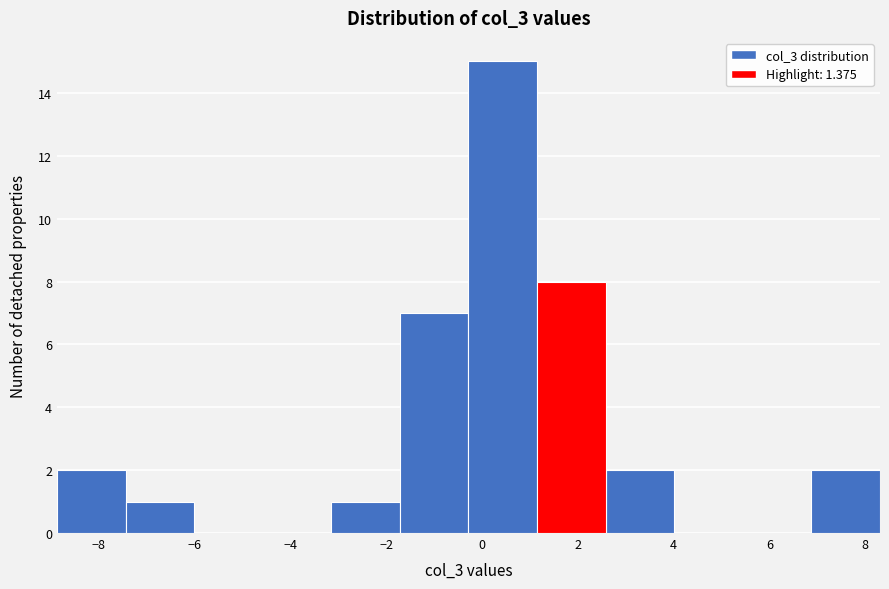

What is the height of the bar covering -7.4 to -6.0 on the x-axis? Neither the bar edges nor the heights are printed on the chart, so give them approximately, as read against the axes.

1